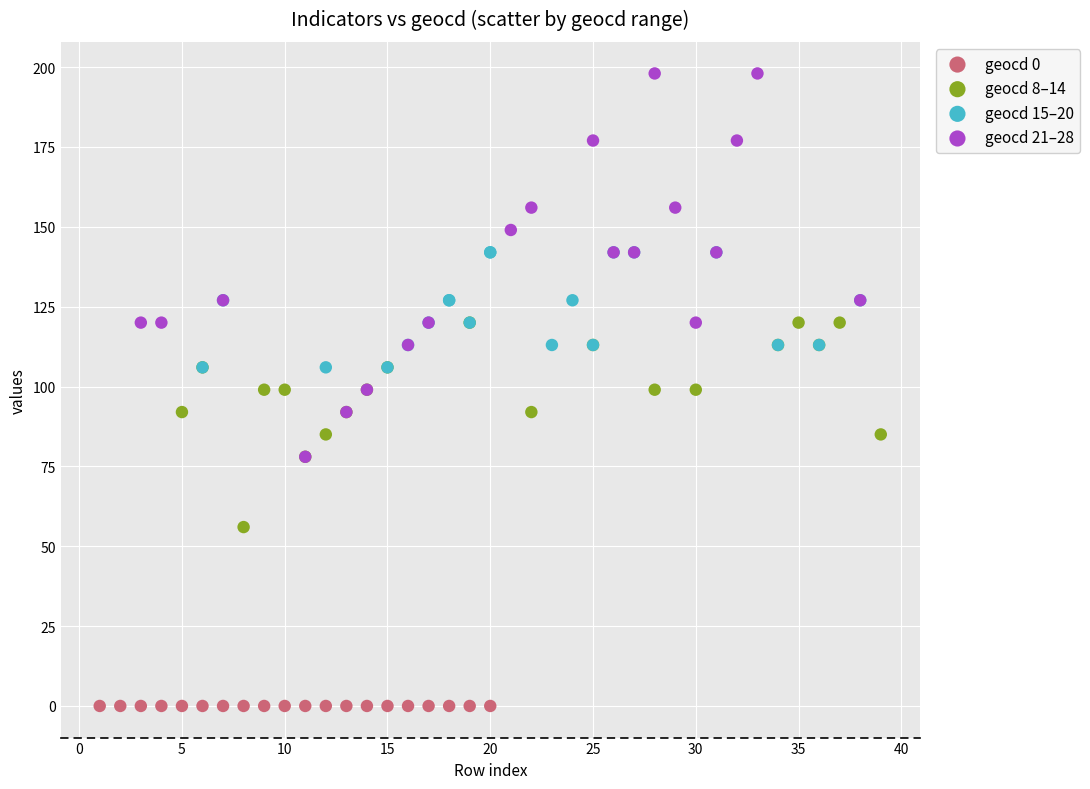

Which series contains the highest Y value?

geocd 21–28